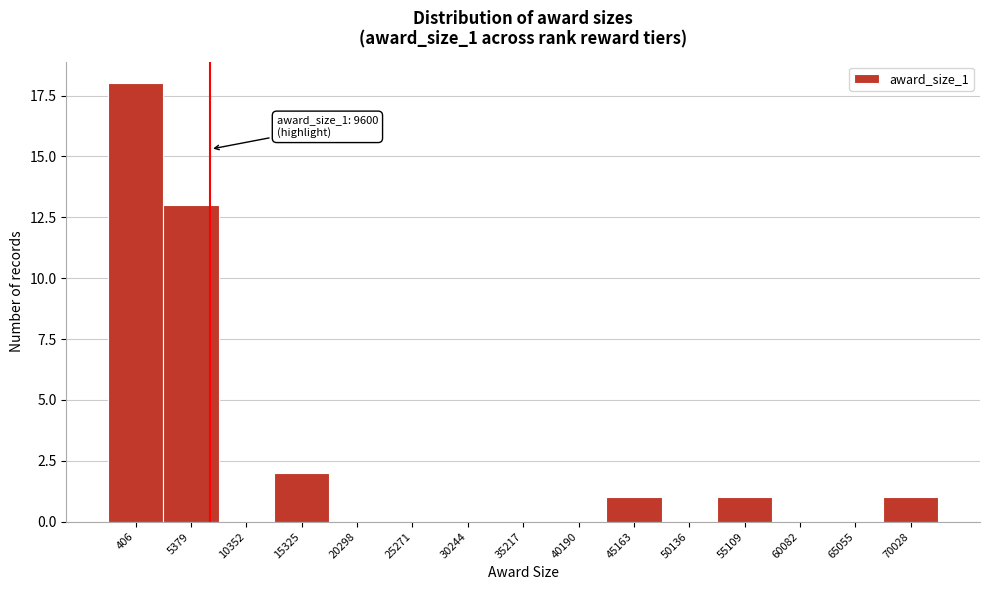

Reading right to left, extract all data points from this chart.

70028=1	65055=0	60082=0	55109=1	50136=0	45163=1	40190=0	35217=0	30244=0	25271=0	20298=0	15325=2	10352=0	5379=13	406=18